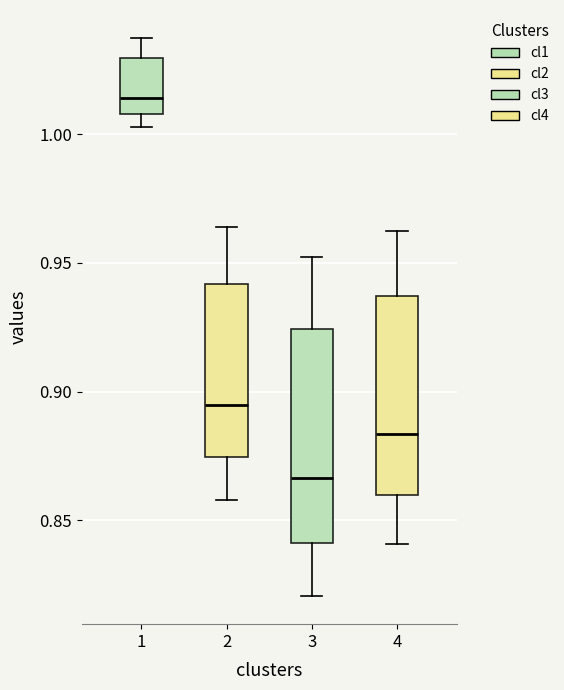

Reading left to right, transcribe this box plot: for each box, give where its median line is, the range the box spans, and where its two whiskers end, as read against the y-axis. The values are not printed on the chart, so give them approximately, as read against the axis.

1: median 1.015, box 1.010 to 1.030, whiskers 1.005 to 1.040
2: median 0.895, box 0.875 to 0.940, whiskers 0.860 to 0.965
3: median 0.865, box 0.840 to 0.925, whiskers 0.820 to 0.950
4: median 0.885, box 0.860 to 0.935, whiskers 0.840 to 0.965